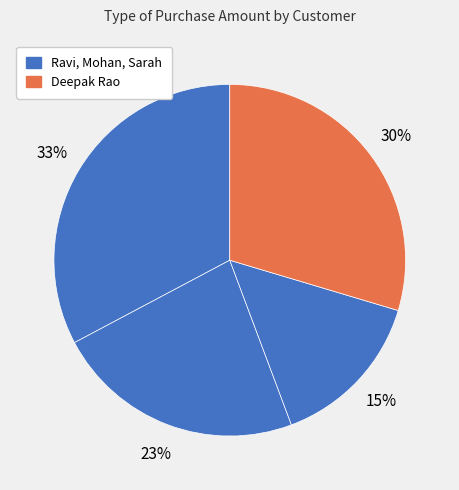

Which category has the smallest portion of the pie?

Sarah Gupta (104)